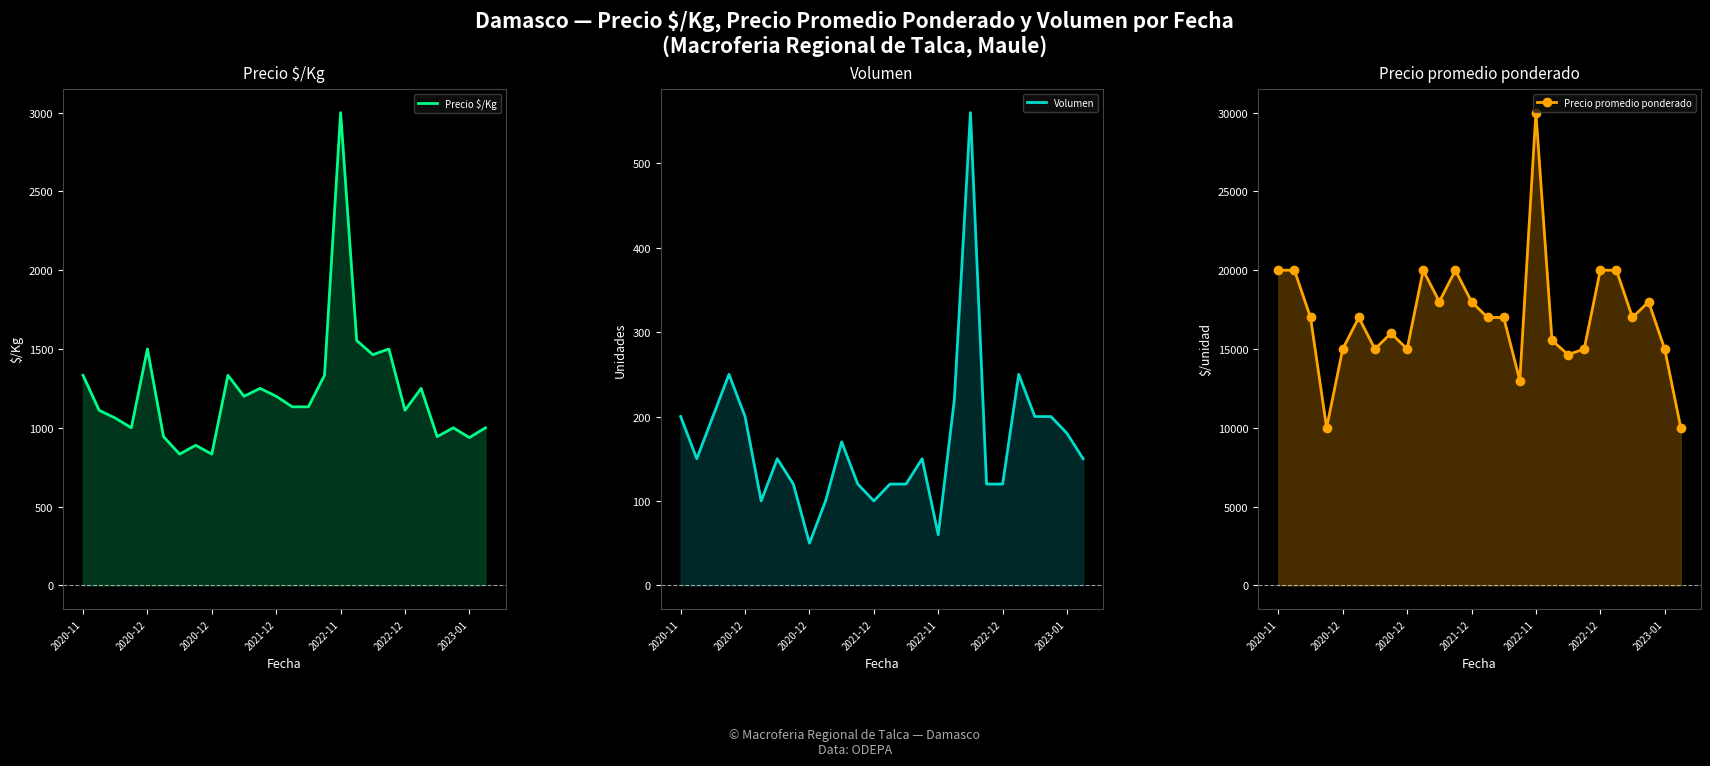

True or false: Precio promedio ponderado has a value of 20000 at 2020-11.

True